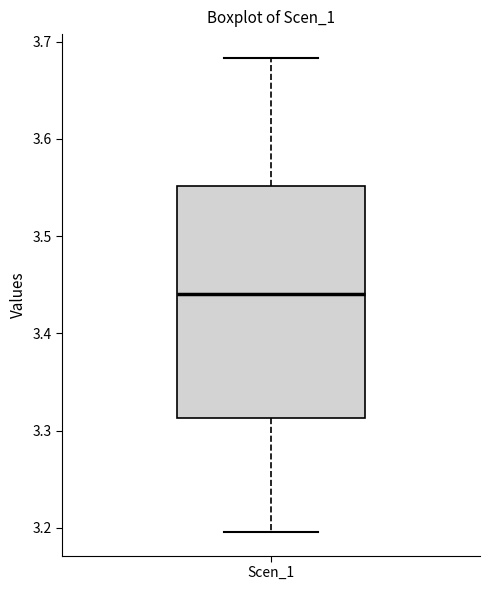

Where does the lower whisker of the box for Scen_1 end on the y-axis? The values are not printed on the chart, so give them approximately, as read against the axis.

3.20